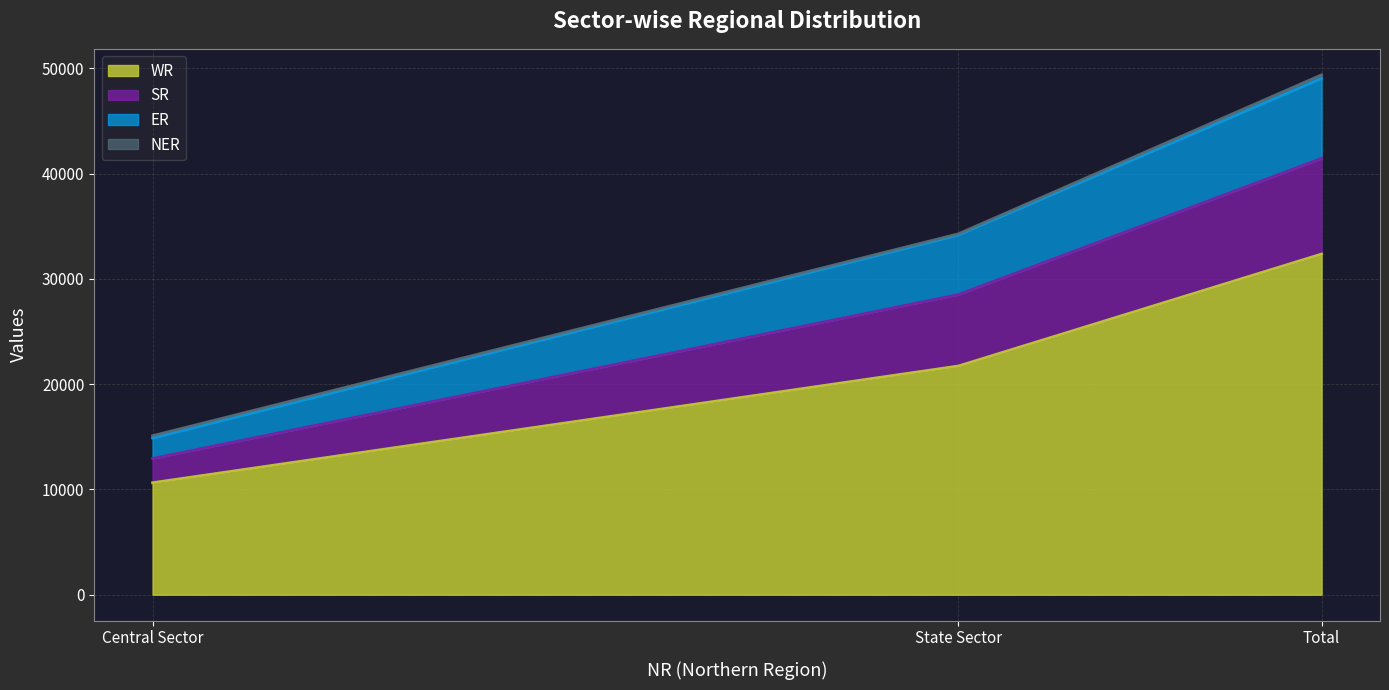

The ER series shows 16314 at Total. True or false?

False